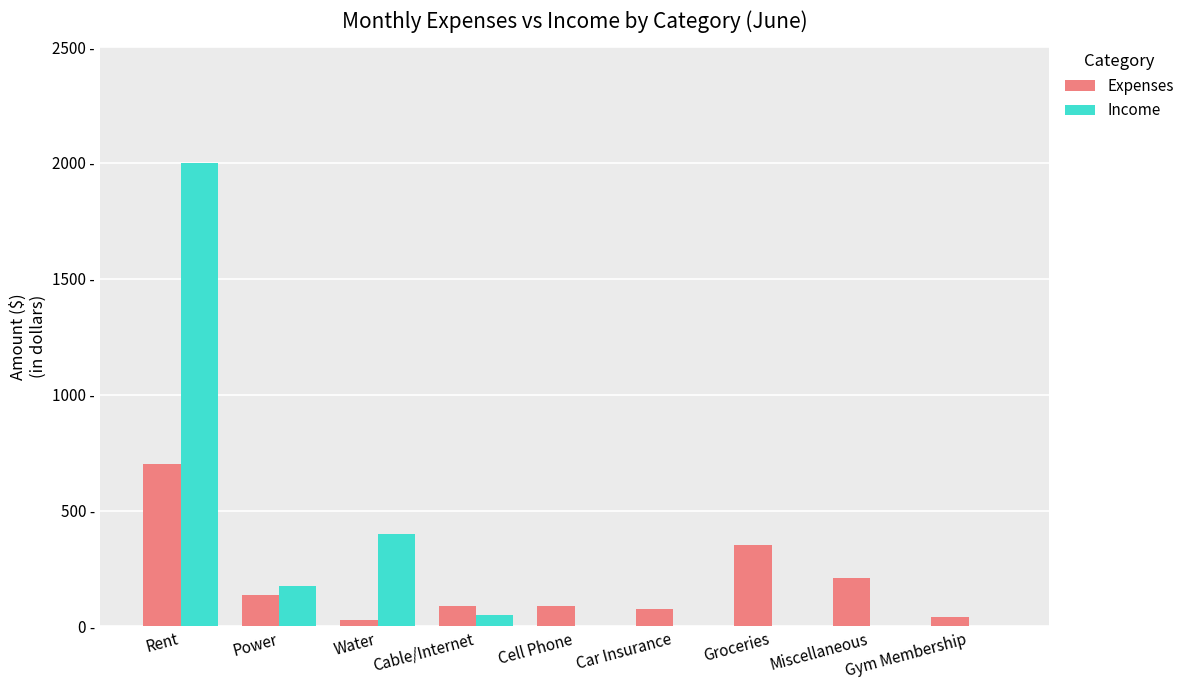

Reading right to left, extract all data points from this chart.

Expenses: Gym Membership=40	Miscellaneous=210	Groceries=350	Car Insurance=75	Cell Phone=90	Cable/Internet=90	Water=30	Power=135	Rent=700
Income: Gym Membership=0	Miscellaneous=0	Groceries=0	Car Insurance=0	Cell Phone=0	Cable/Internet=50	Water=400	Power=175	Rent=2000